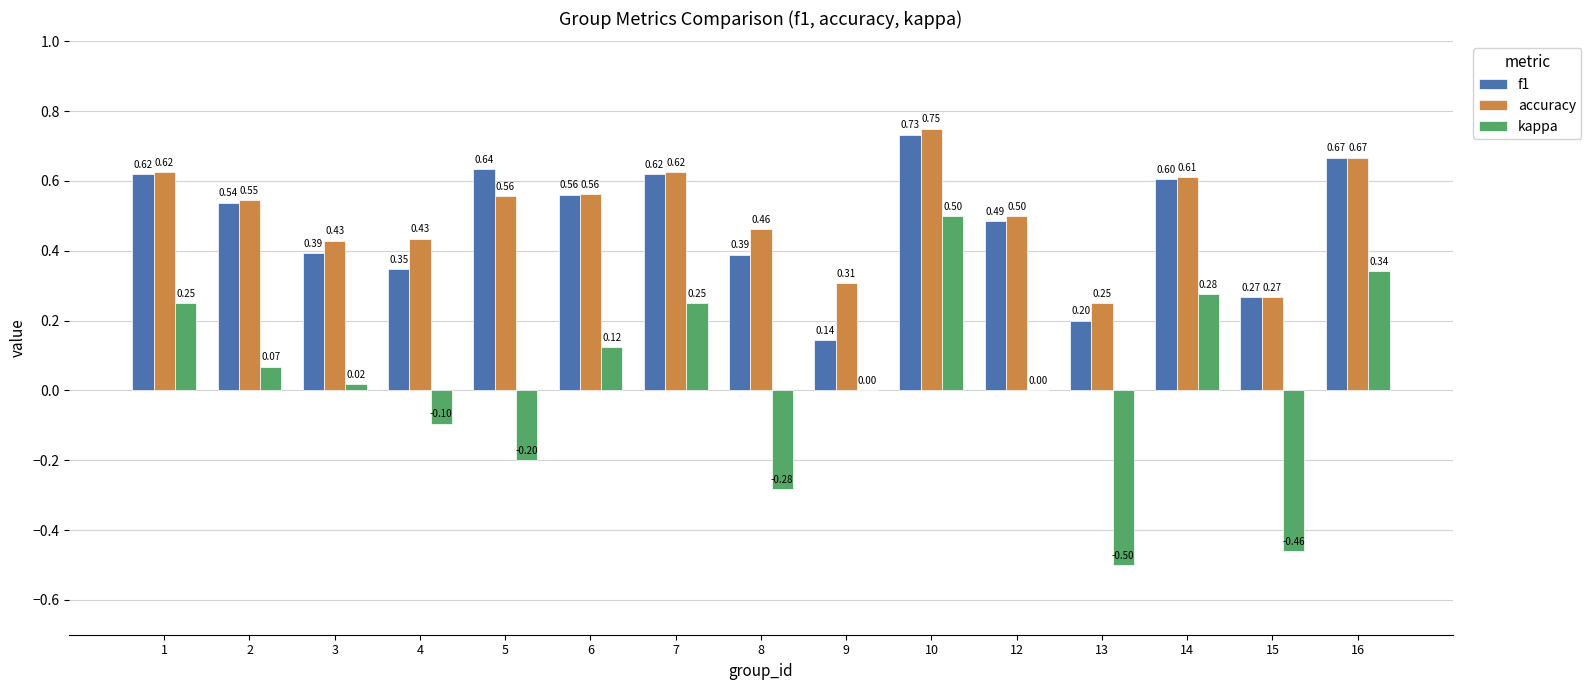

Which series changed the most between 1 and 6?

kappa